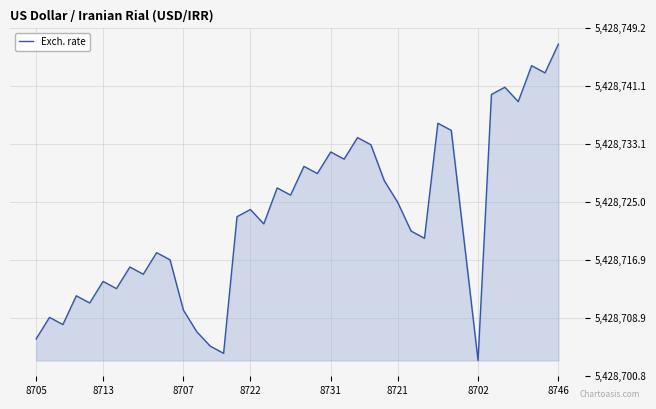

Does the chart display data point markers on the line(s)?

No